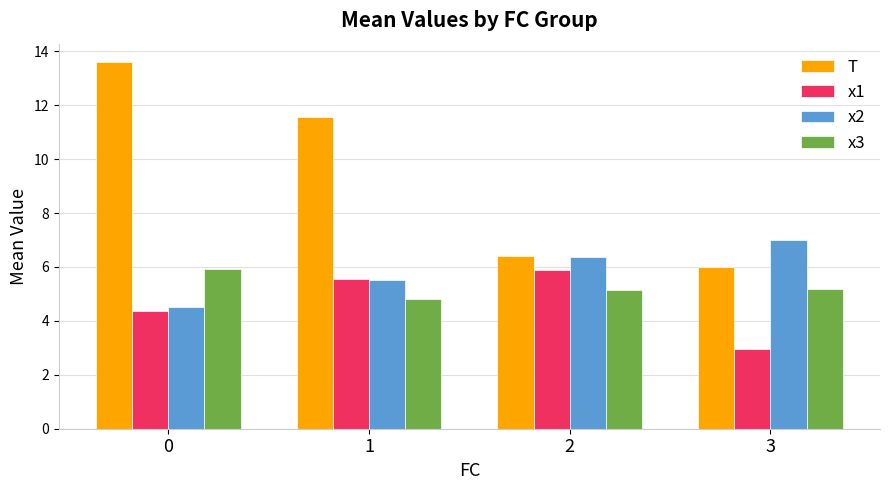

The value of x1 at 0 is 4.4. True or false?

True